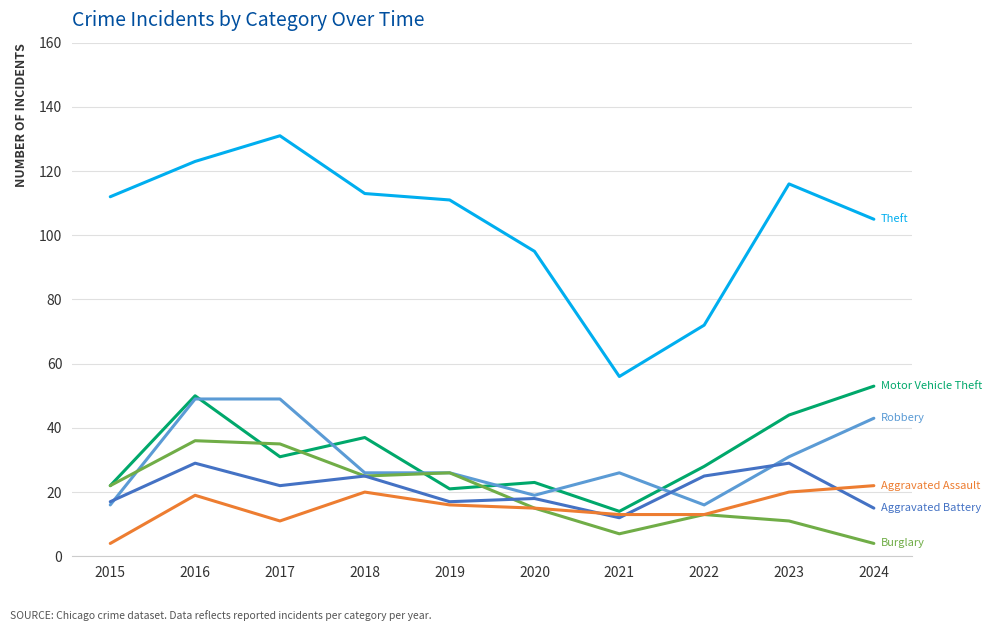

At which category does the chart reach its peak across all series?

2017